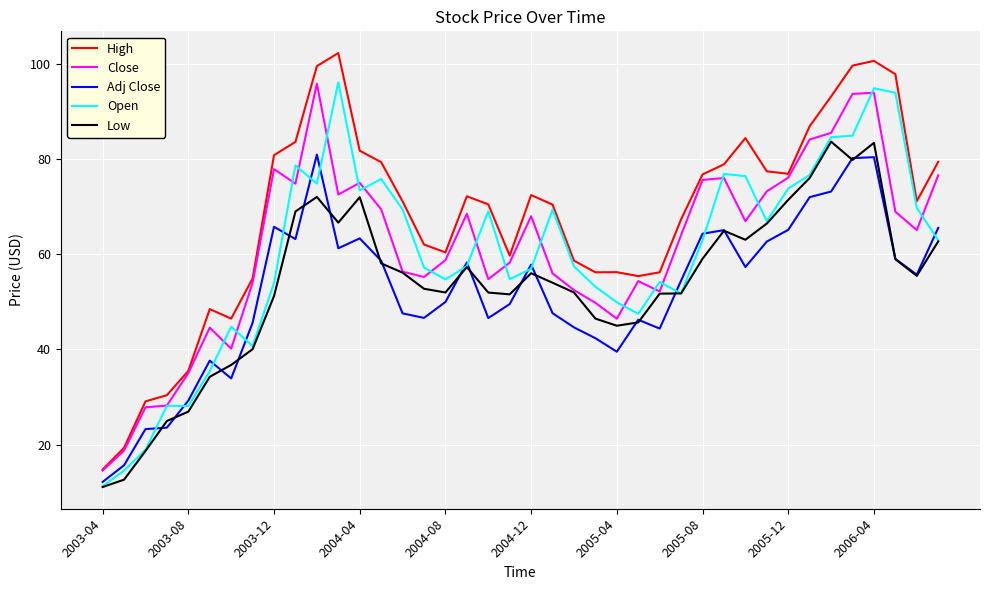

Which series has the largest total across all categories?

High